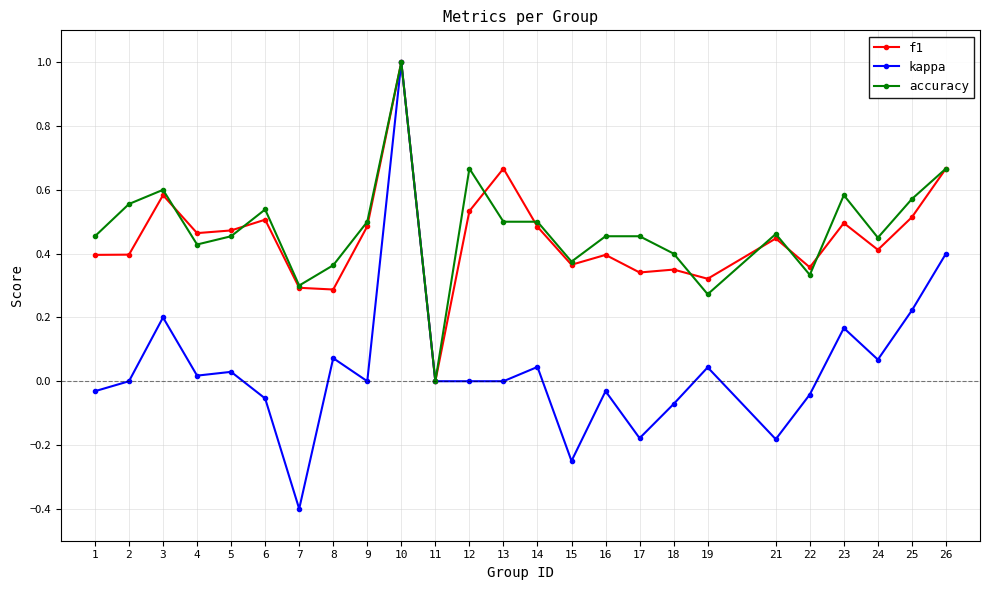

Is the value of accuracy at 26 greater than the value of f1 at 18?

Yes